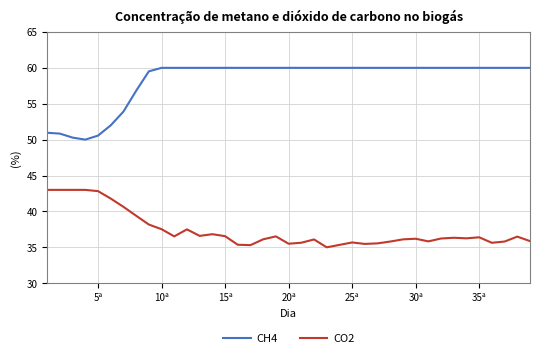

List the series in order of their overall mean, highest first.

CH4, CO2